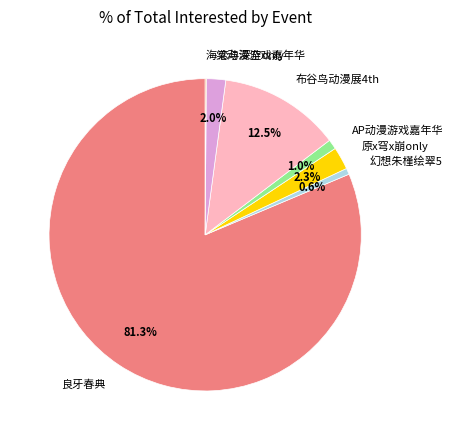

Is there a majority slice in this chart?

Yes